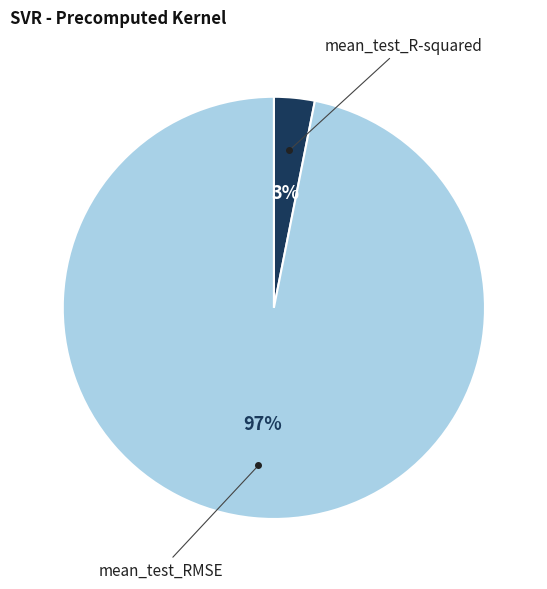

To the nearest percent, what is the average slice percentage?

50%